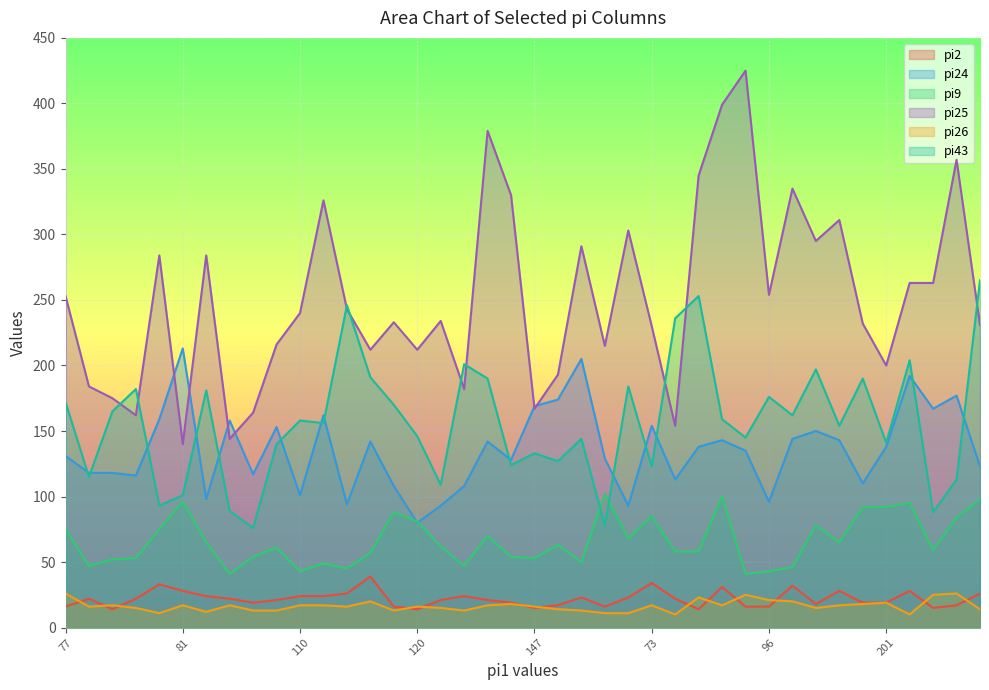

Reading left to right, transcribe all the data shown in this chart.

pi2: 16	22	14	22	33	28	24	22	19	21	24	24	26	39	16	14	21	24	21	19	15	17	23	16	23	34	22	14	31	16	16	32	18	28	19	19	28	15	17	26
pi24: 131	118	118	116	159	213	98	158	117	153	101	162	94	142	108	80	93	108	142	128	169	174	205	129	93	154	113	138	143	135	96	144	150	143	110	138	192	167	177	123
pi9: 75	47	52	53	75	96	65	41	54	61	43	49	45	57	88	81	62	47	70	54	53	63	50	102	68	85	58	58	100	41	43	46	78	65	92	92	95	59	84	98
pi25: 253	184	175	162	284	140	284	144	164	216	240	326	243	212	233	212	234	182	379	330	167	193	291	215	303	230	154	345	399	425	254	335	295	311	232	200	263	263	357	231
pi26: 26	16	17	15	11	17	12	17	13	13	17	17	16	20	13	16	15	13	17	18	16	14	13	11	11	17	10	23	17	25	21	20	15	17	18	19	10	25	26	14
pi43: 172	115	165	182	93	101	181	89	76	140	158	156	246	191	170	146	109	201	190	124	133	127	144	78	184	123	236	253	159	145	176	162	197	154	190	141	204	88	113	265